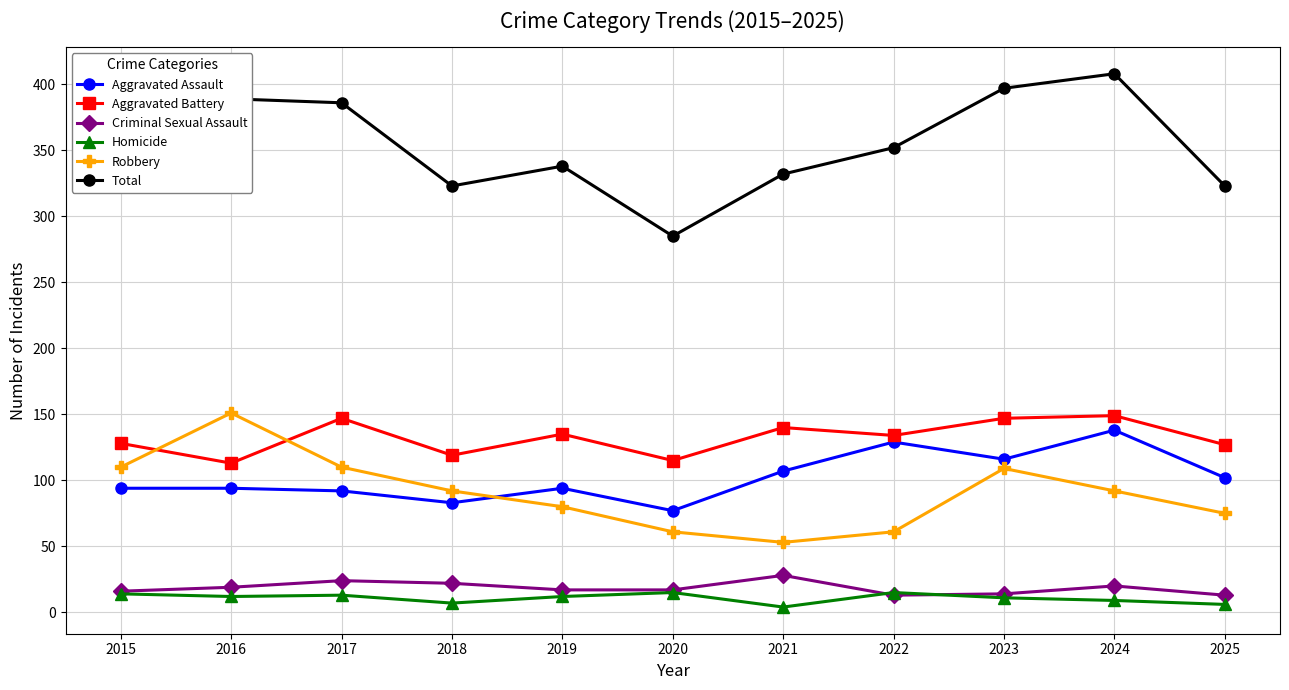

What are all the series names shown in the legend?

Aggravated Assault, Aggravated Battery, Criminal Sexual Assault, Homicide, Robbery, Total